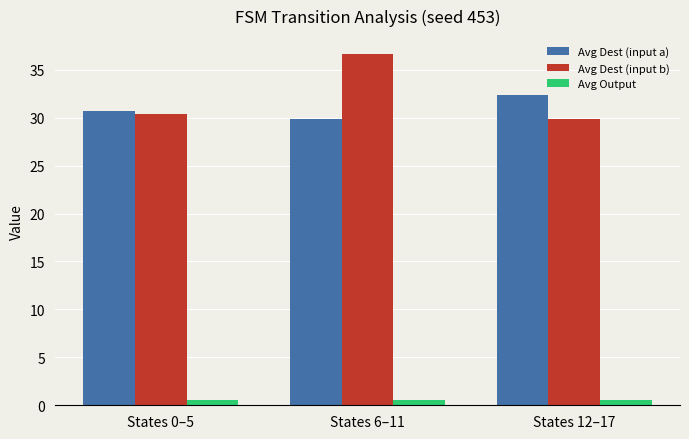

How many groups of bars are there?

3